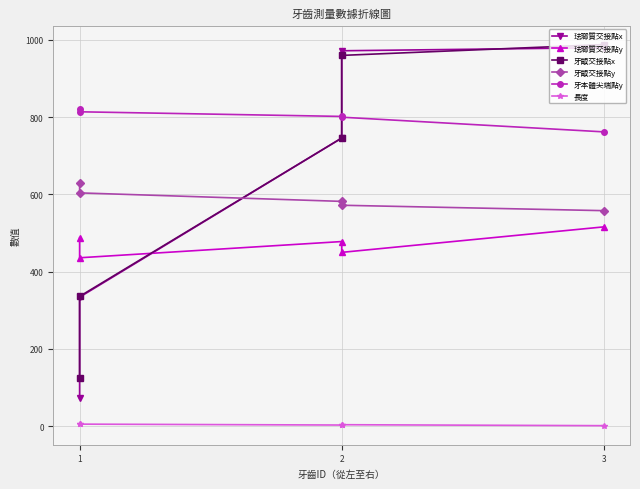

How many lines are shown in the chart?

6